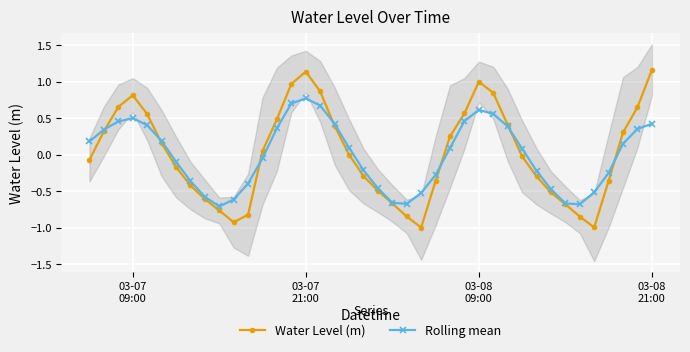

How many interior local valleys does the Water Level (m) series have?

3